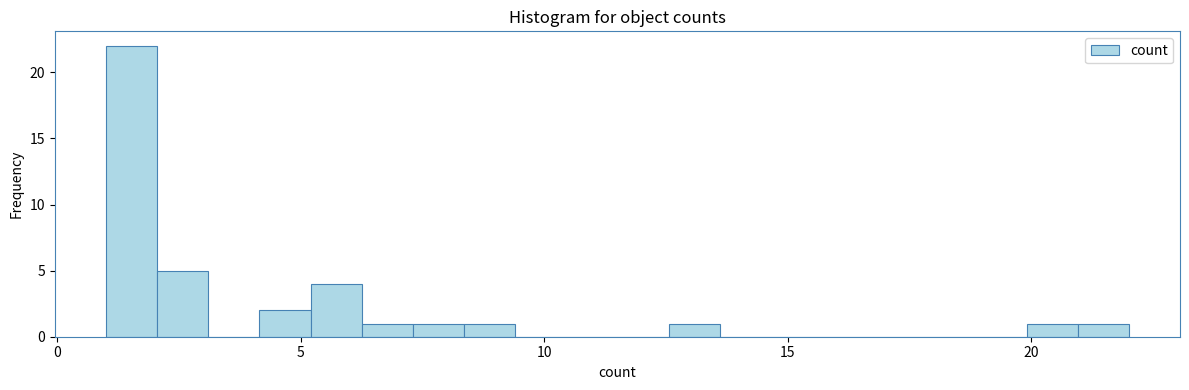

Read against the x-axis, roughly where is the centre of the tallest bar?

1.5